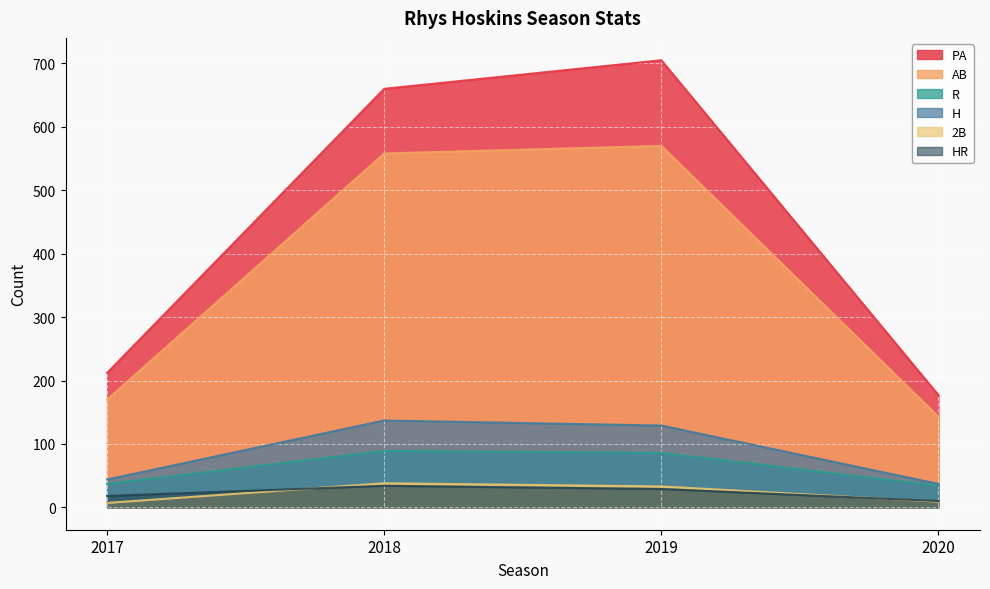

Which series has the largest range (max minus min)?

PA